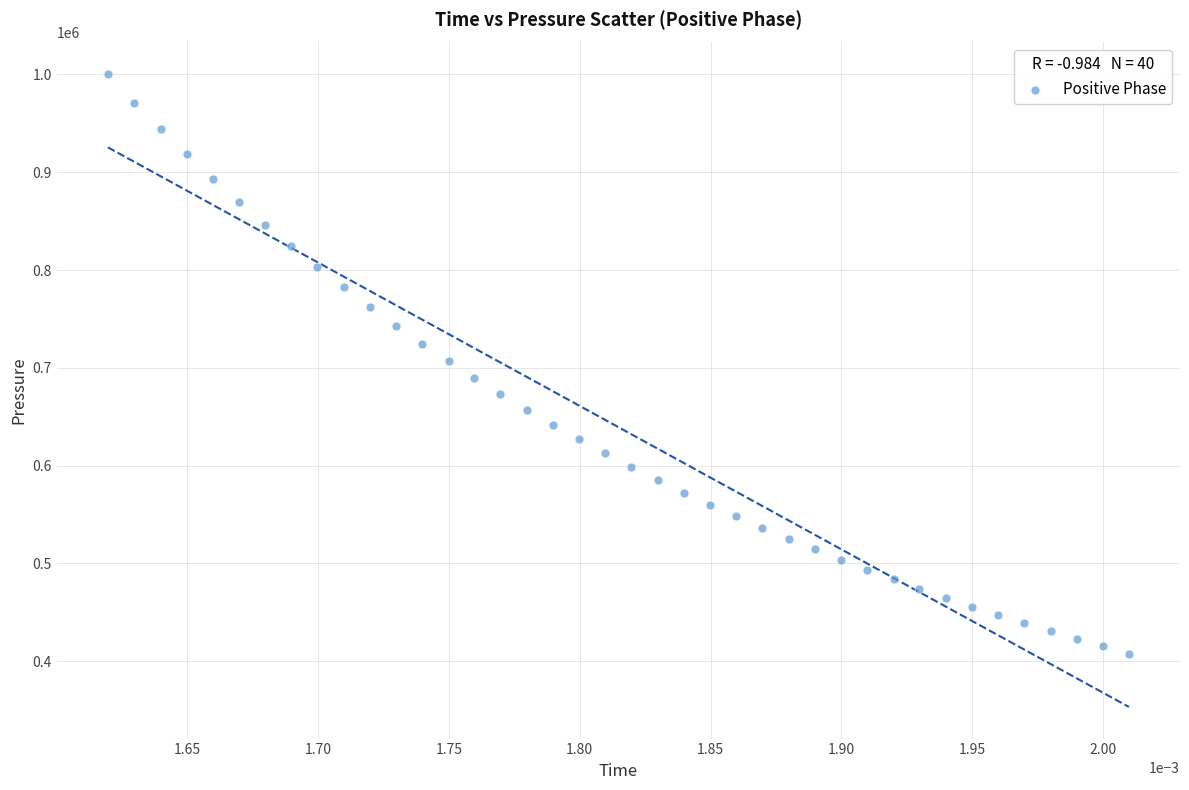

What is the range of Y values (max minus min)?

592764.8